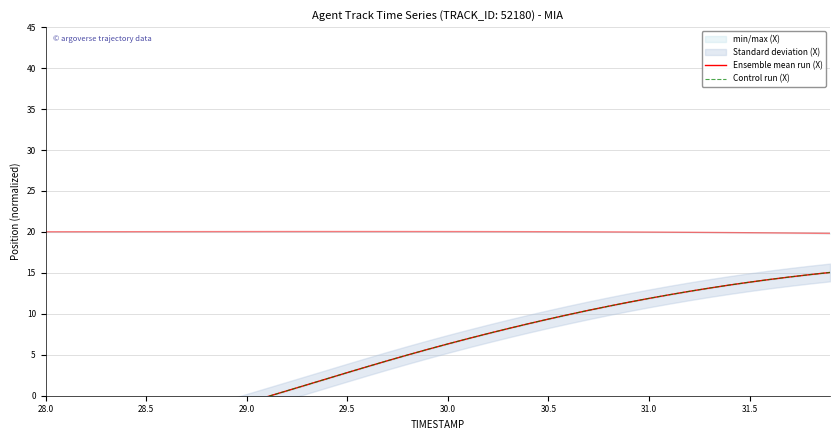

What is the value of the Control run (X) point at the 21st from the left?

6.3